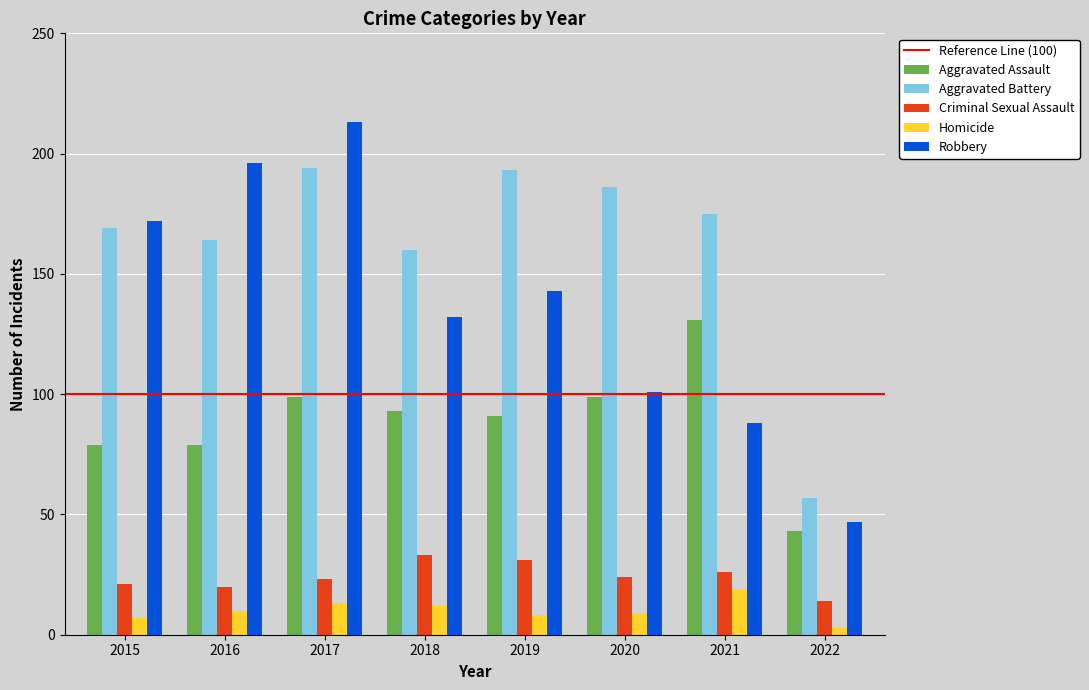

What is the total value across all series at 2015?

448